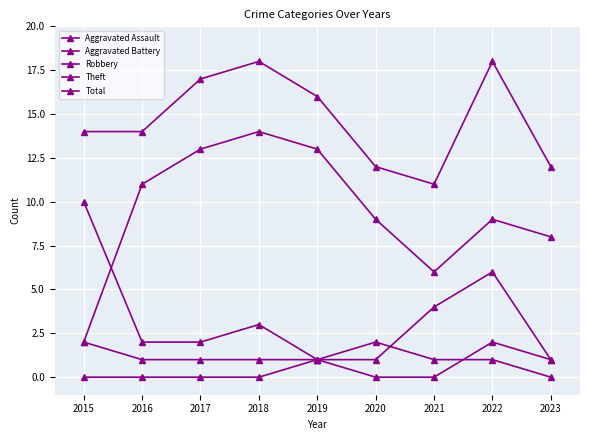

Is this an area chart (filled region under the line)?

No